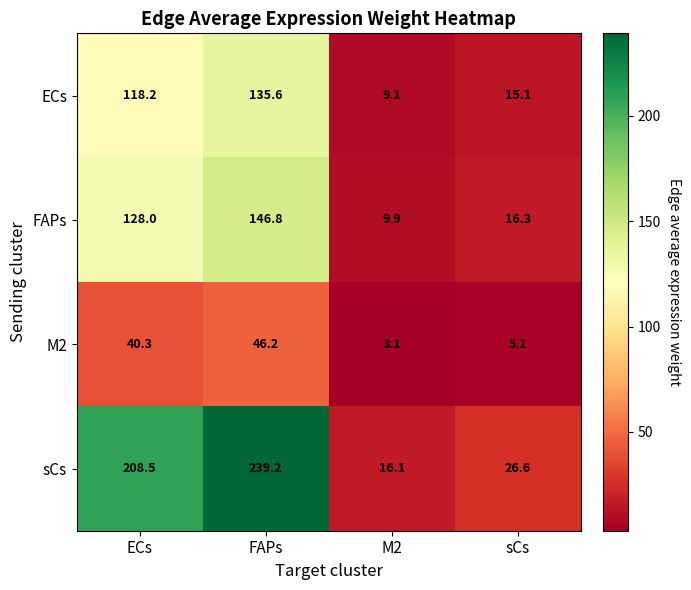

Which series has the largest total across all categories?

sCs